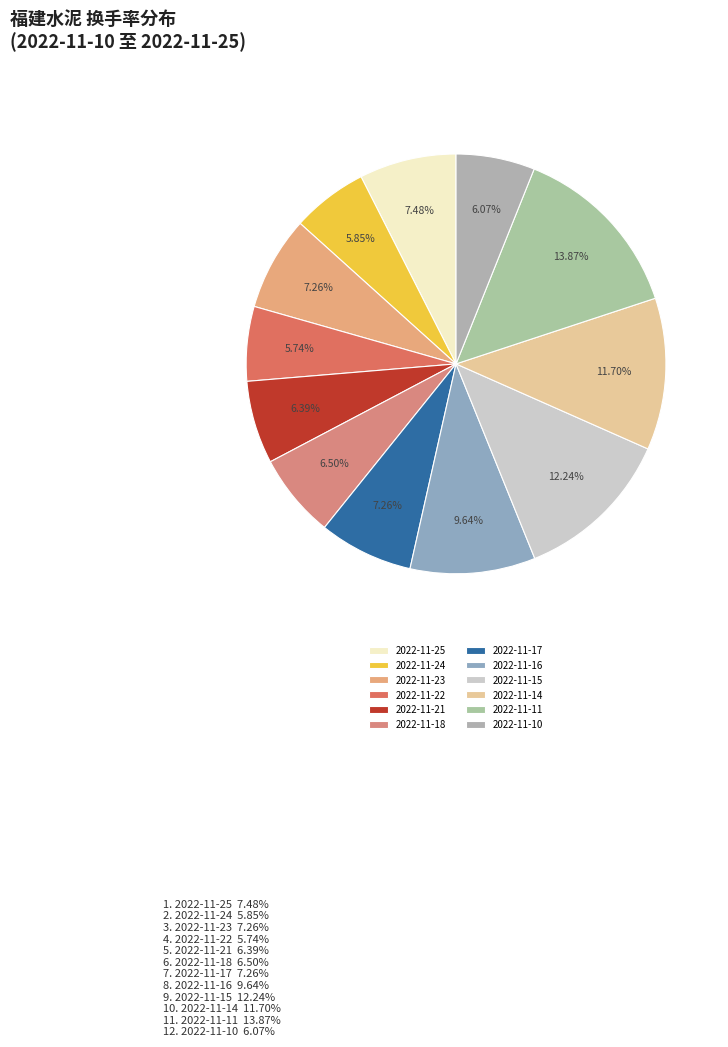

How much of the chart is everything except 2022-11-18?

93.5%